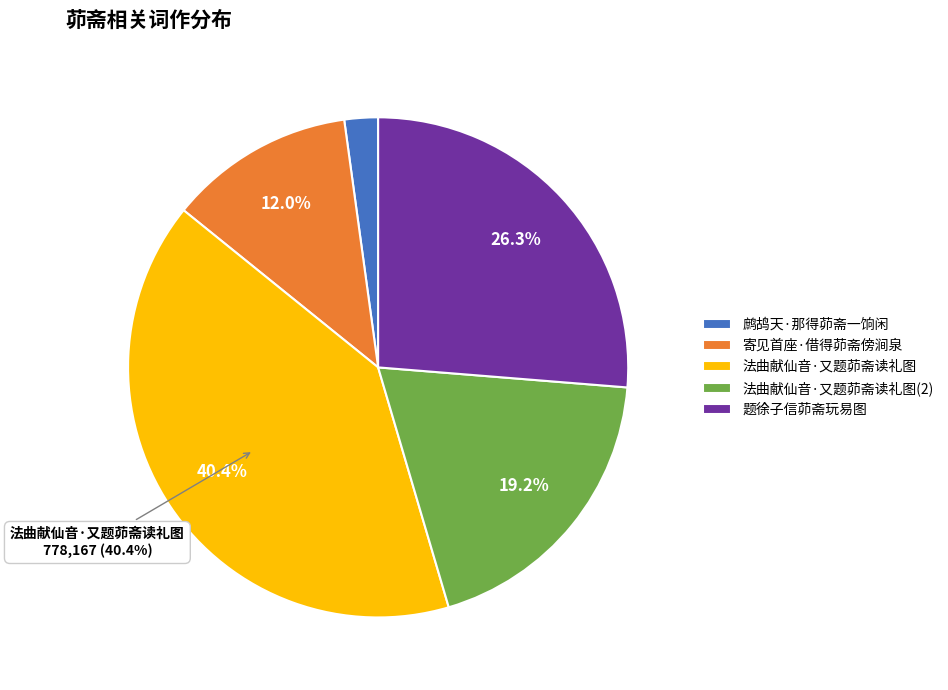

Which category has the smallest portion of the pie?

鹧鸪天·那得茆斋一饷闲